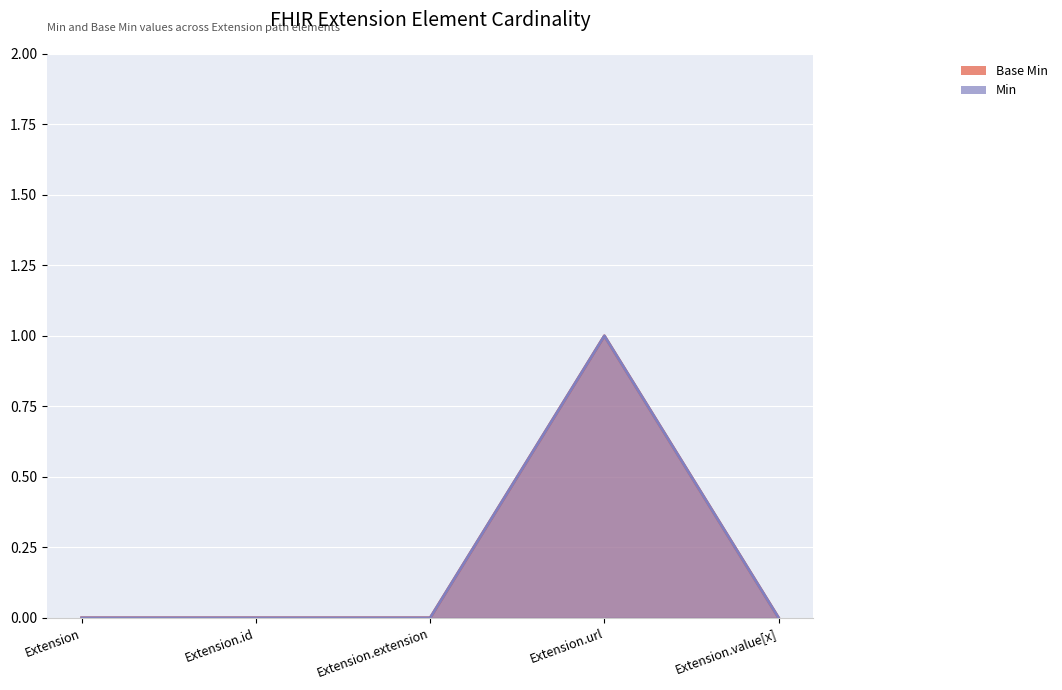

List the labels in order of Base Min value, largest first.

Extension.url, Extension, Extension.id, Extension.extension, Extension.value[x]